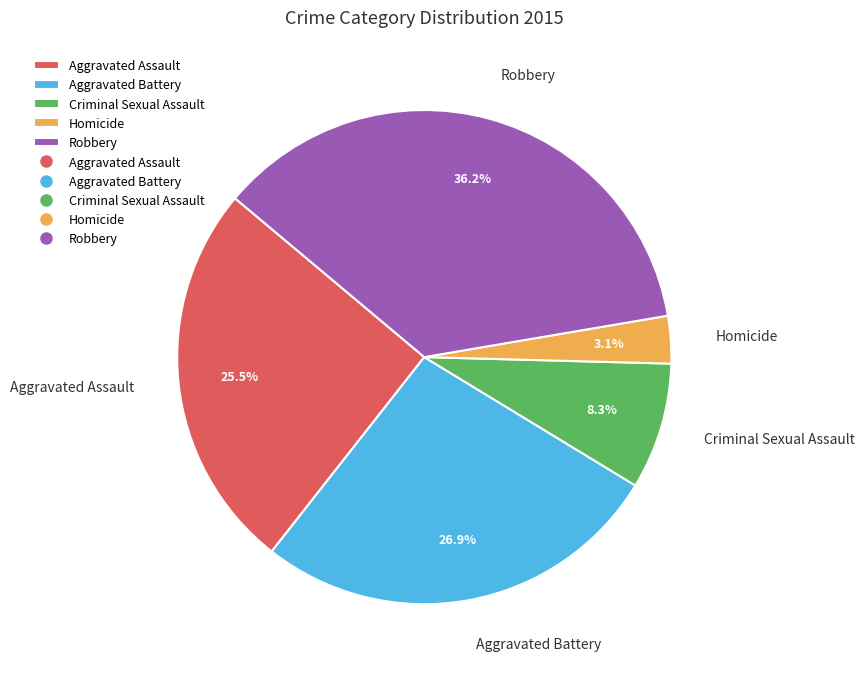

To the nearest percent, what portion does Robbery represent?

36%